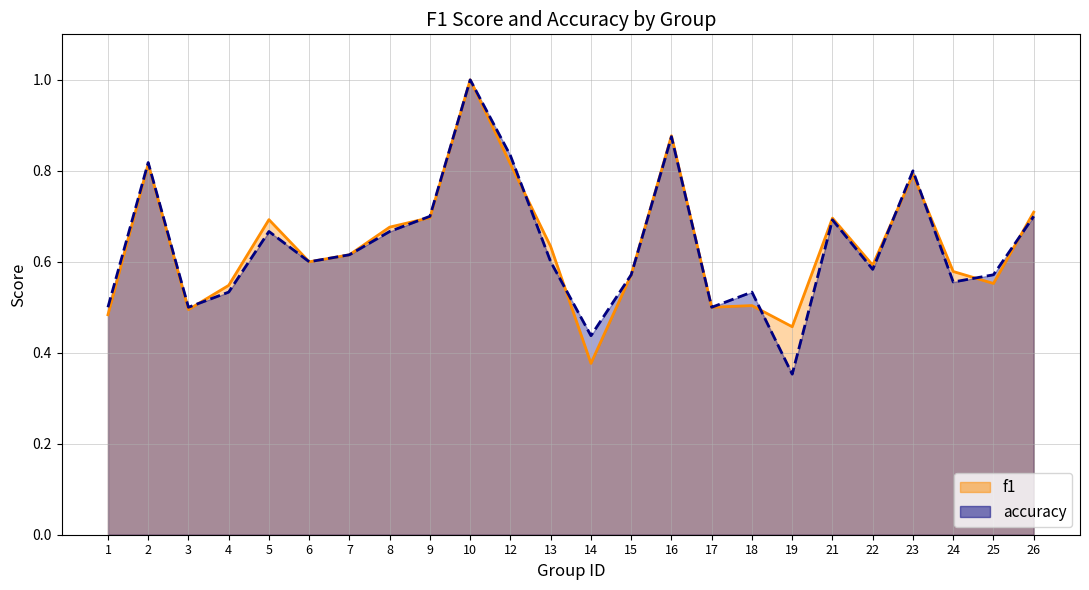

What are all the series names shown in the legend?

f1, accuracy